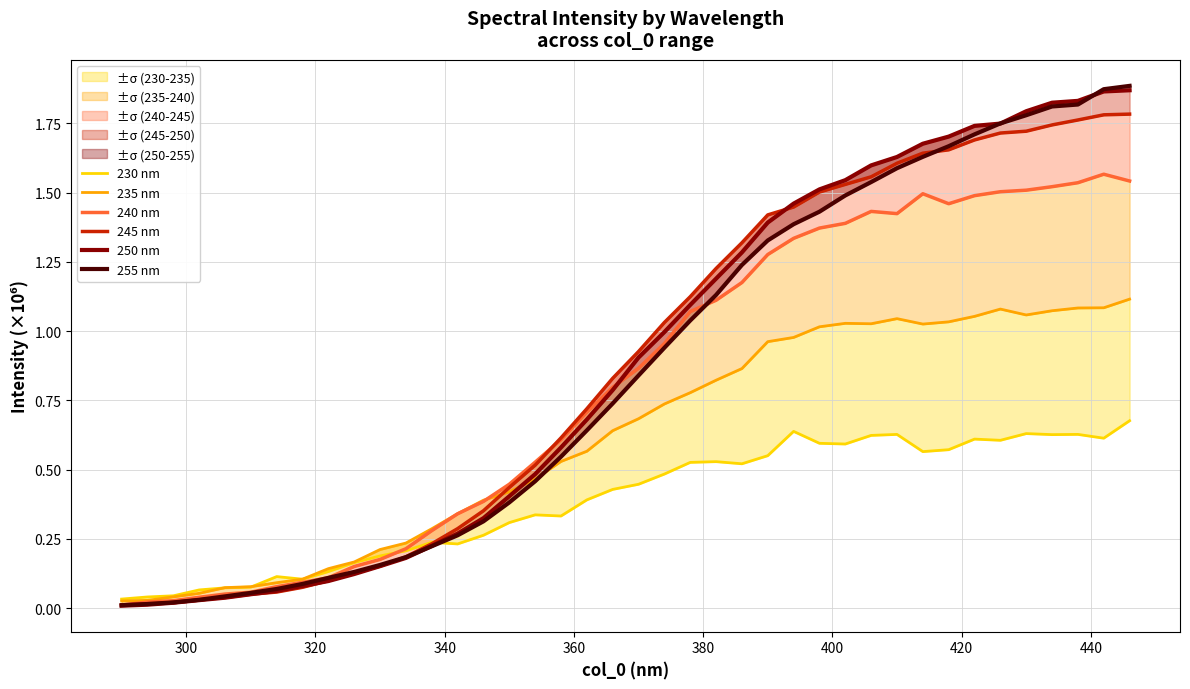

How many times do 245 nm and 230 nm cross each other?

1